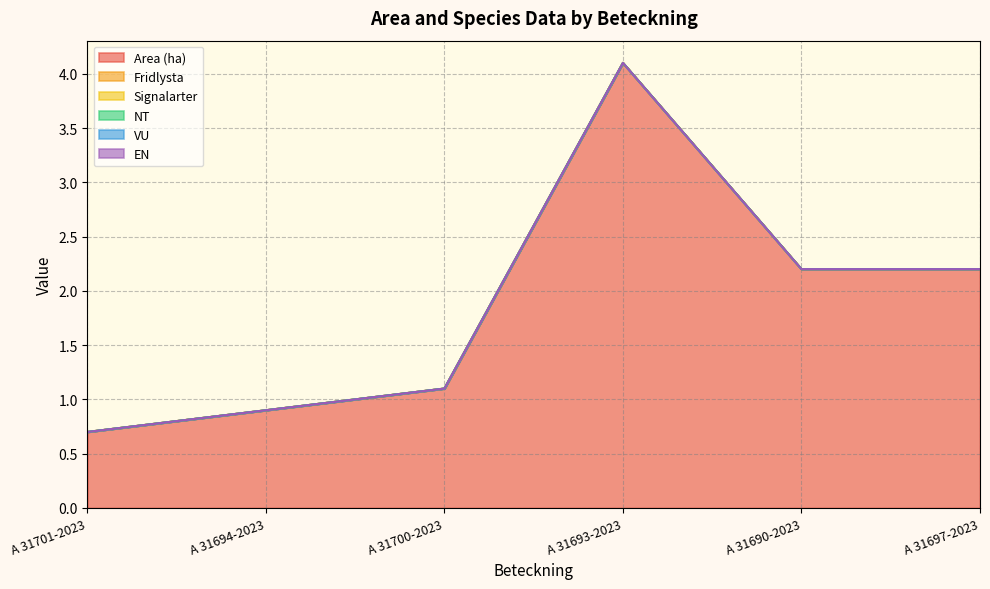

Reading left to right, extract all data points from this chart.

Area (ha): 0.7	0.9	1.1	4.1	2.2	2.2
Fridlysta: 0.0	0.0	0.0	0.0	0.0	0.0
Signalarter: 0.0	0.0	0.0	0.0	0.0	0.0
NT: 0.0	0.0	0.0	0.0	0.0	0.0
VU: 0.0	0.0	0.0	0.0	0.0	0.0
EN: 0.0	0.0	0.0	0.0	0.0	0.0